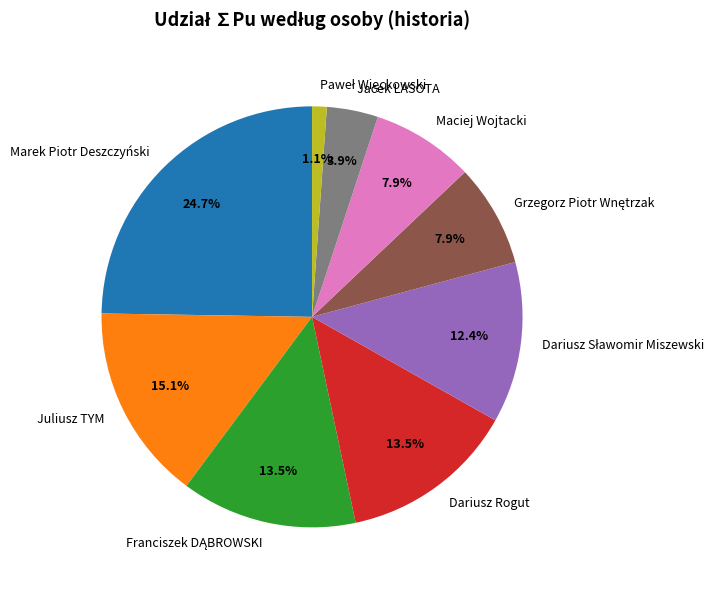

Which category has the biggest portion of the pie?

Marek Piotr Deszczyński